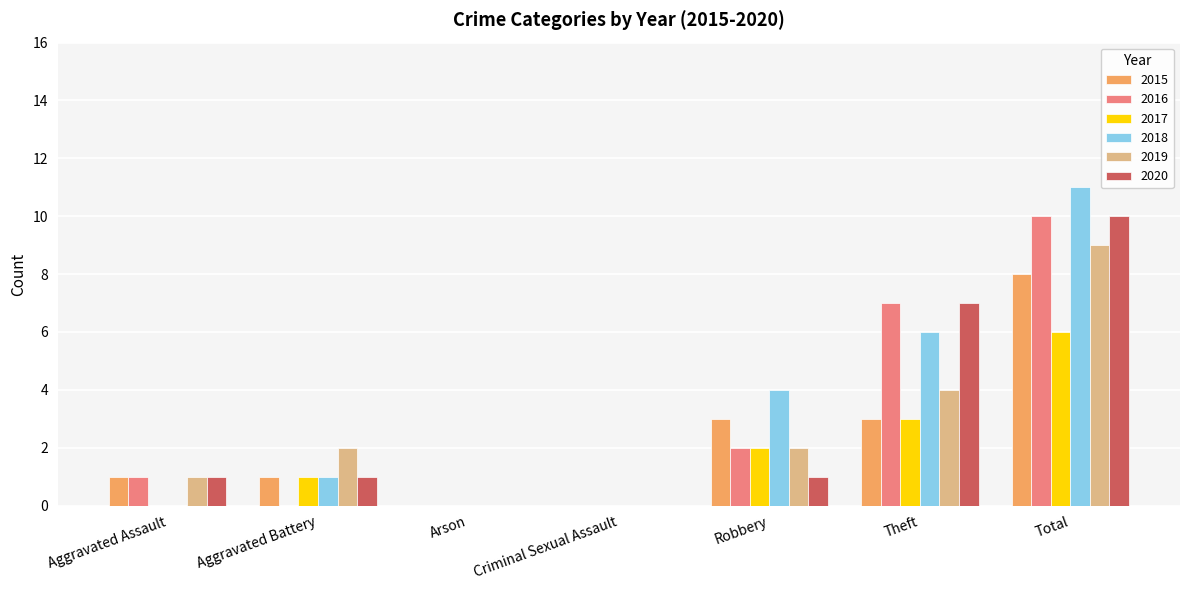

How many 2016 values are between 0 and 7?

6